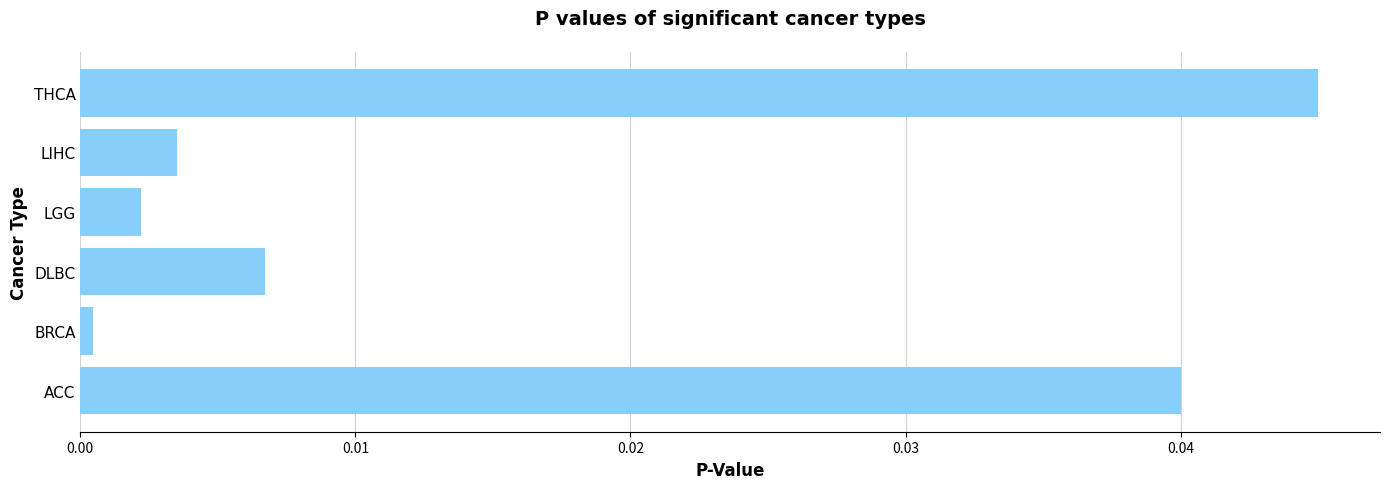

True or false: the data shows 0.0 at ACC.

True